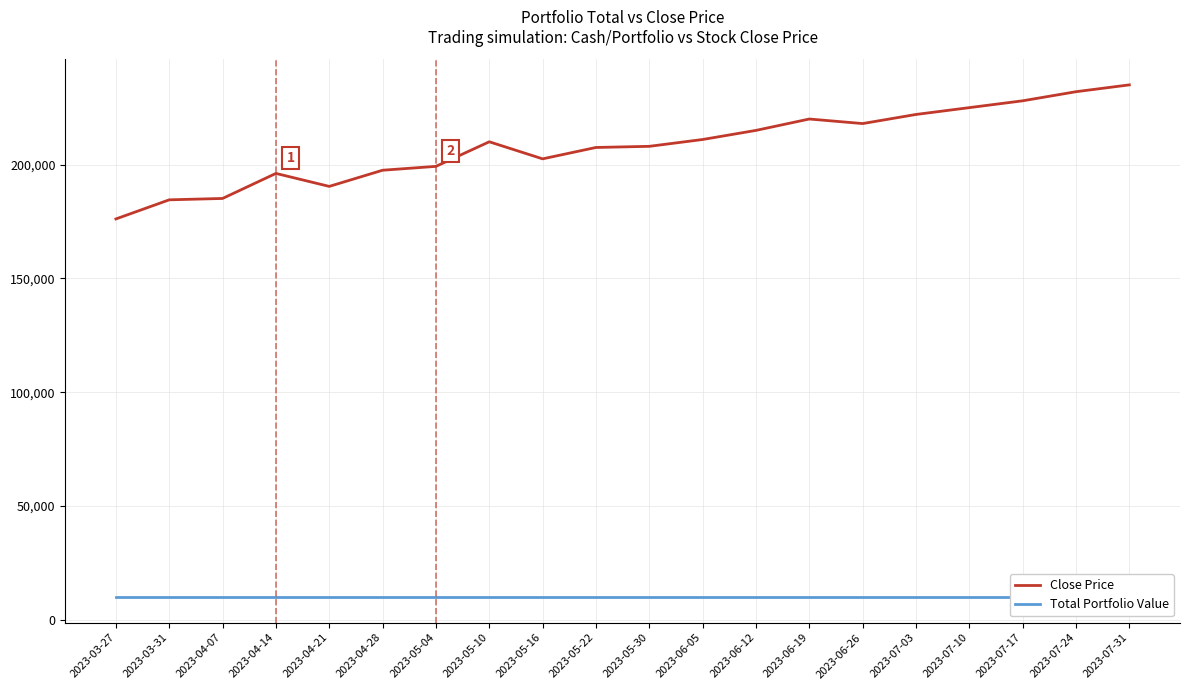

Is it true that Close Price equals 207500 at 2023-05-22?

True